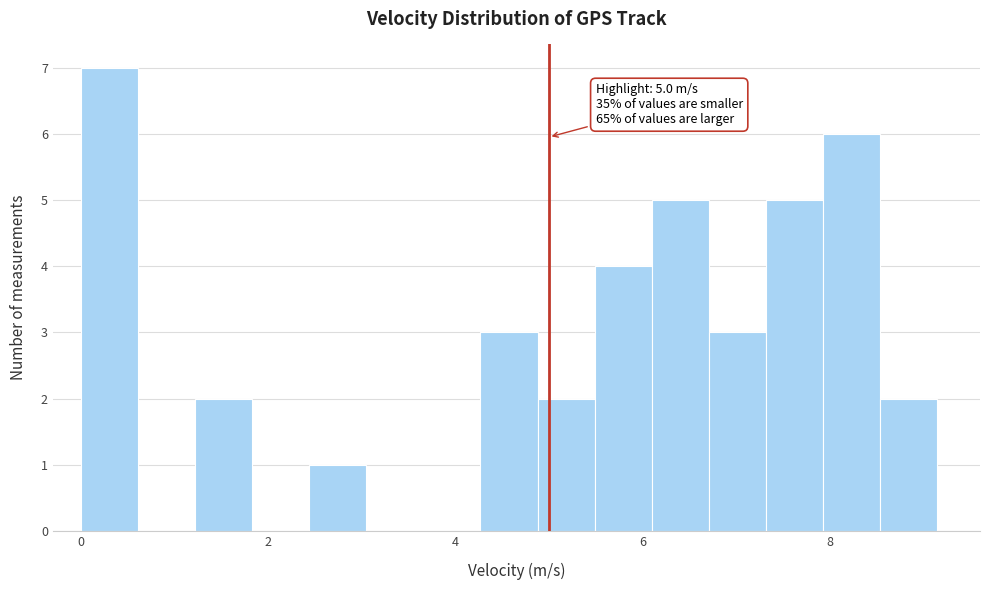

Read against the x-axis, roughly where is the centre of the tallest bar?

0.4